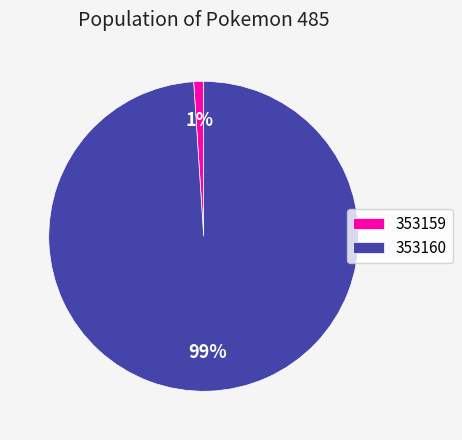

Rank the categories by value from lowest to highest.

353159, 353160